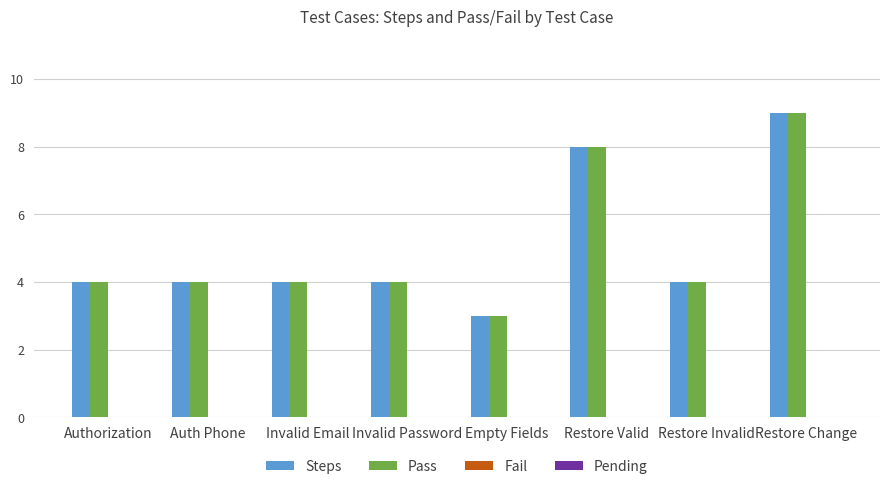

How many categories are shown in the chart?

8